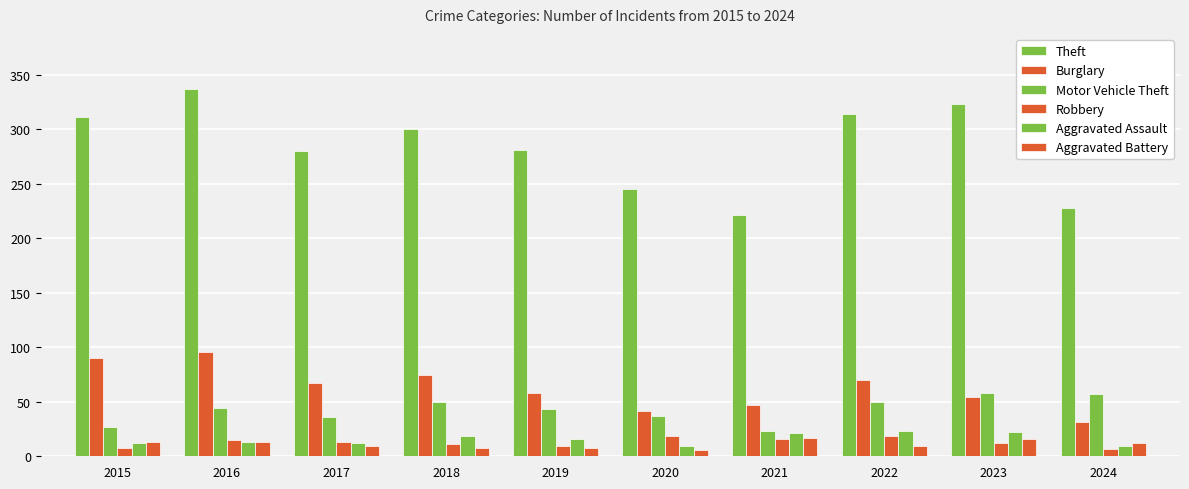

The Motor Vehicle Theft series shows 27 at 2015. True or false?

True